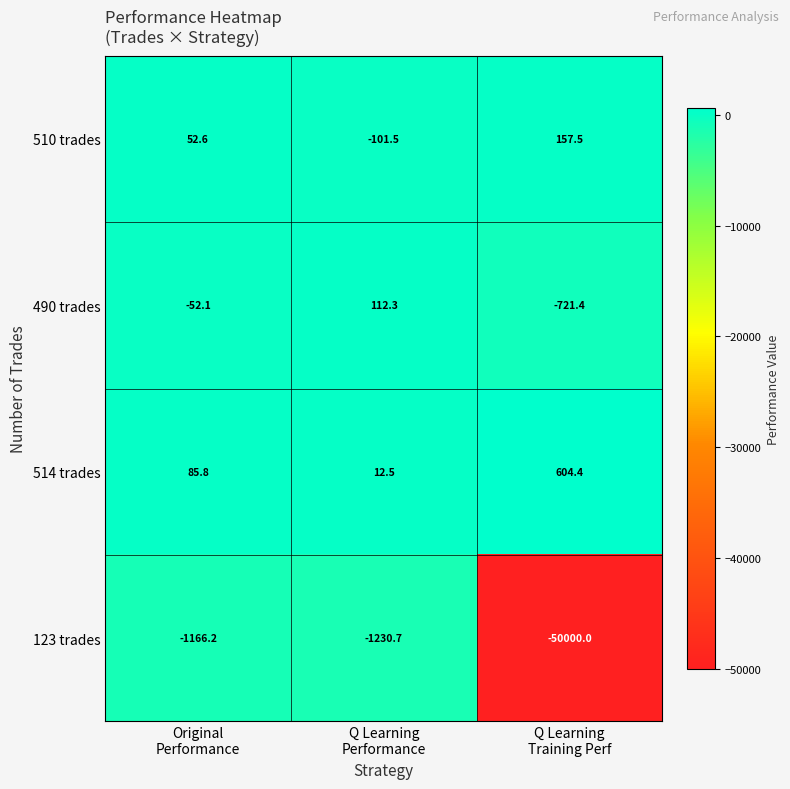

What is the sum of all 123 trades values?

-52396.9